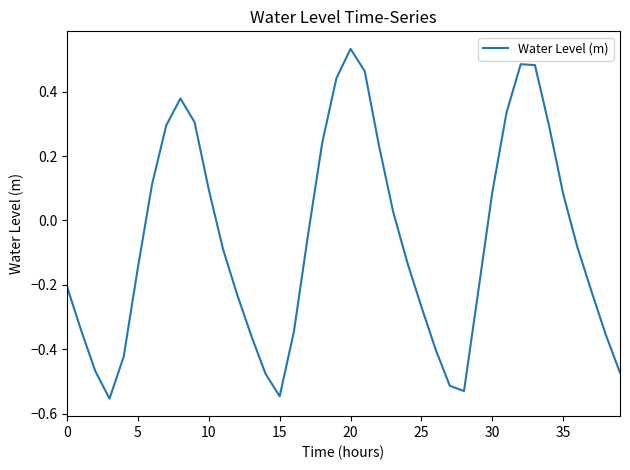

What is the difference between the maximum and minimum values?

1.1